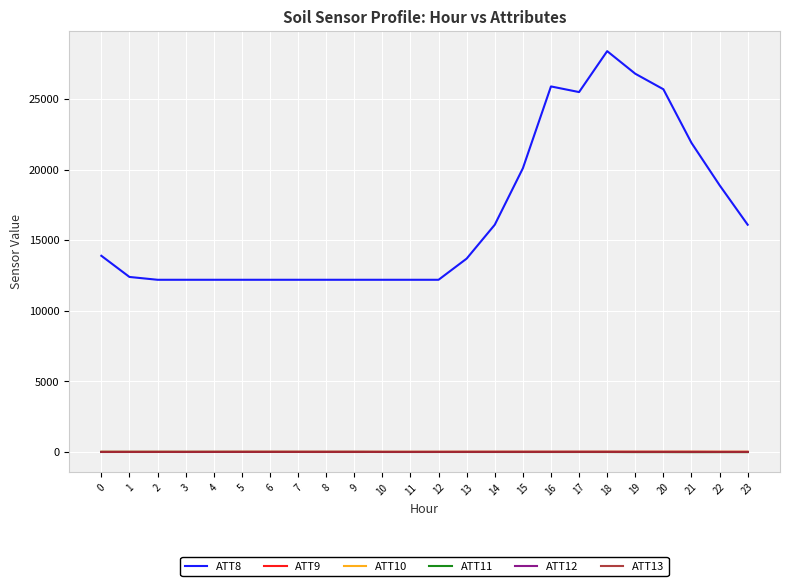

True or false: ATT12 and ATT8 cross at least once.

False